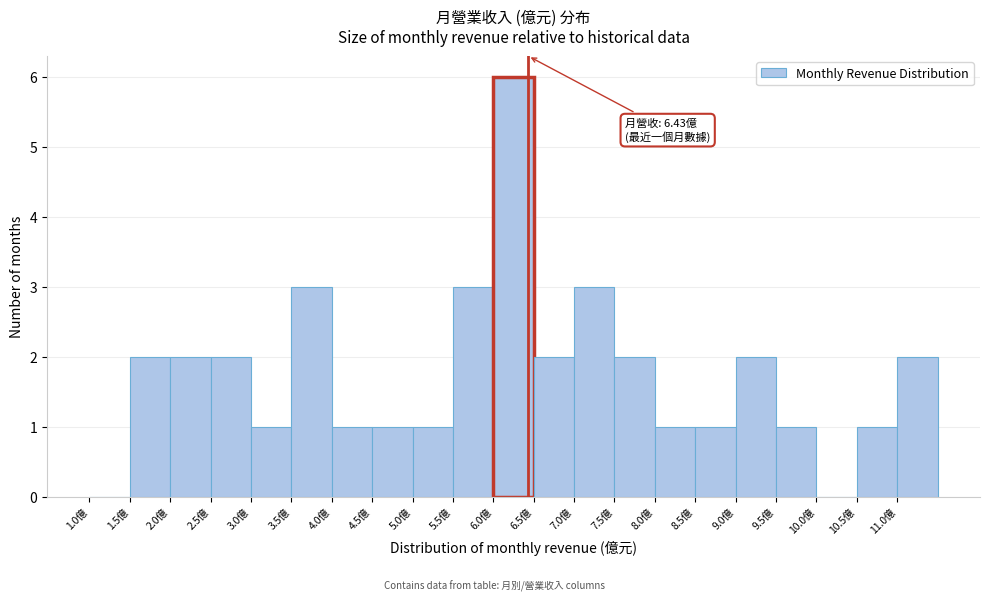

Which range on the x-axis has the tallest bar?

6.0 to 6.5